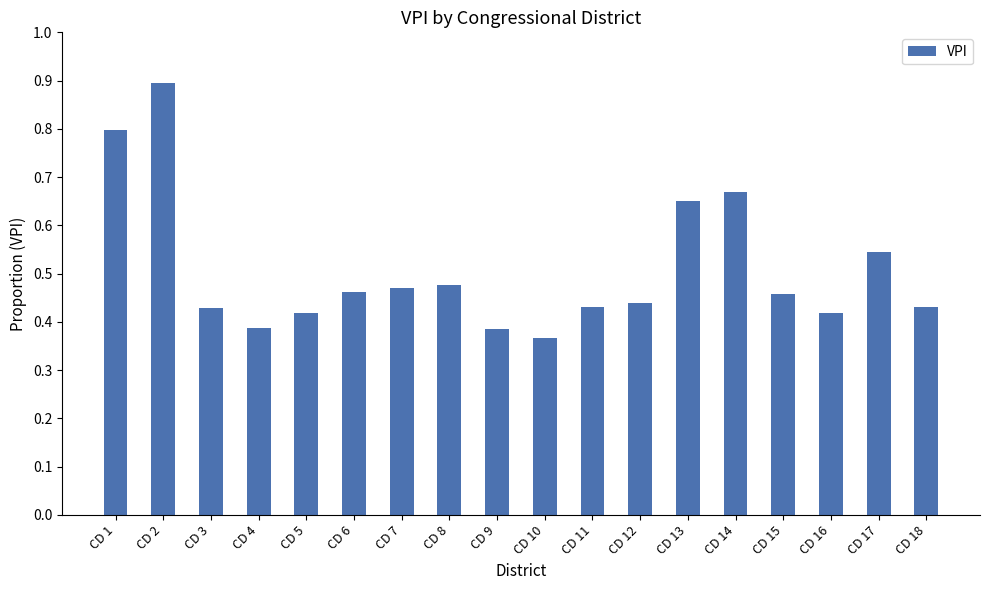

The chart shows a value of 0.2 at CD 12. True or false?

False